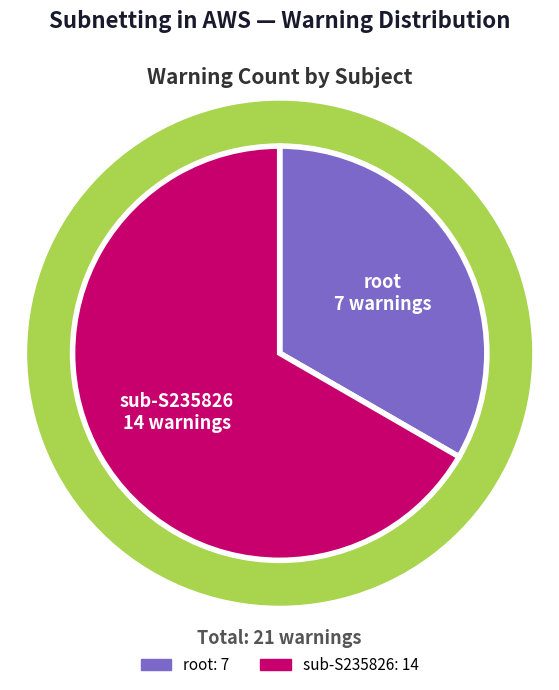

Rank the categories by value from highest to lowest.

sub-S235826, root